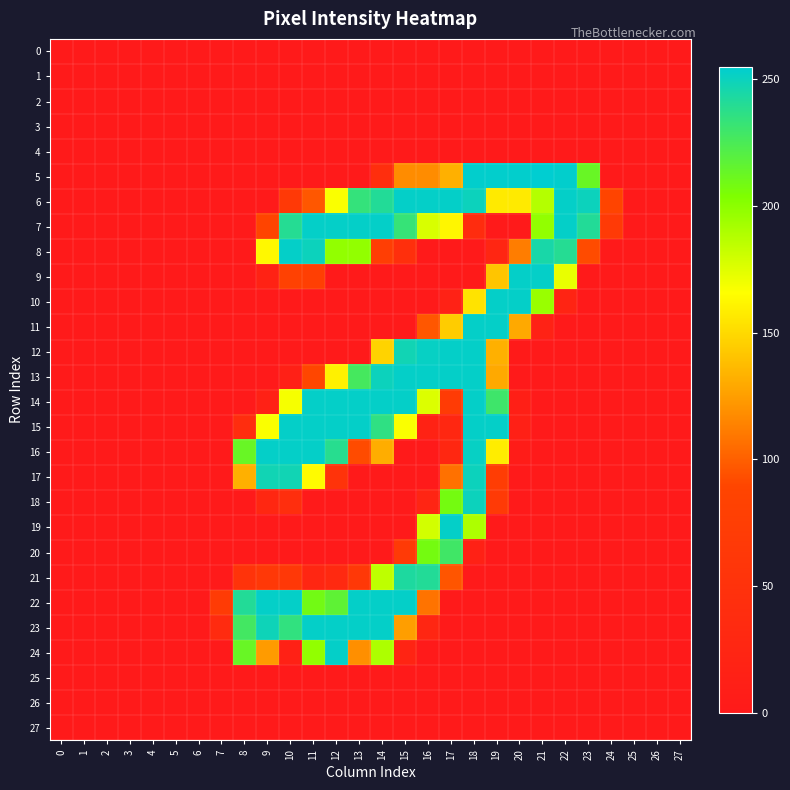

Which series changed the most between 19 and 21?

15